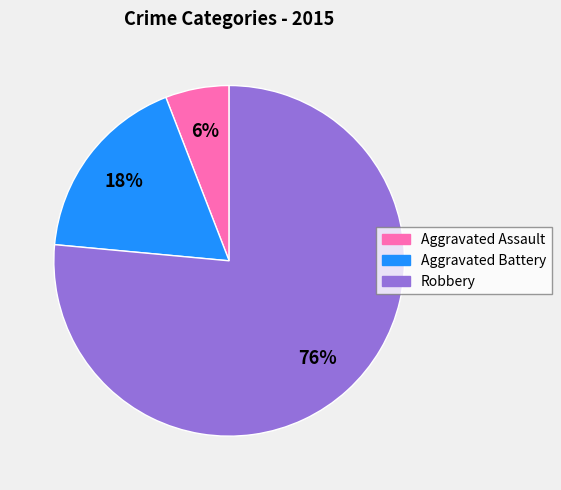

What is the majority slice?

Robbery